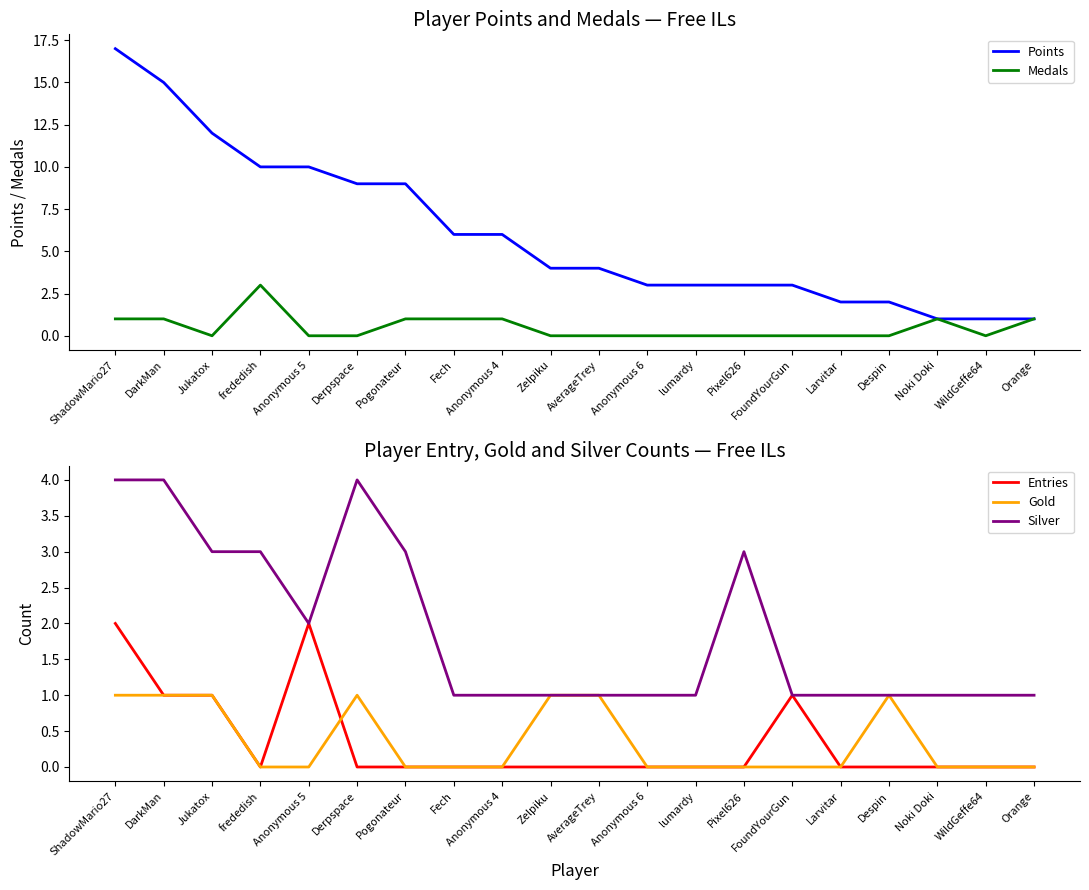

What is the label of the 8th point from the left?

Fech